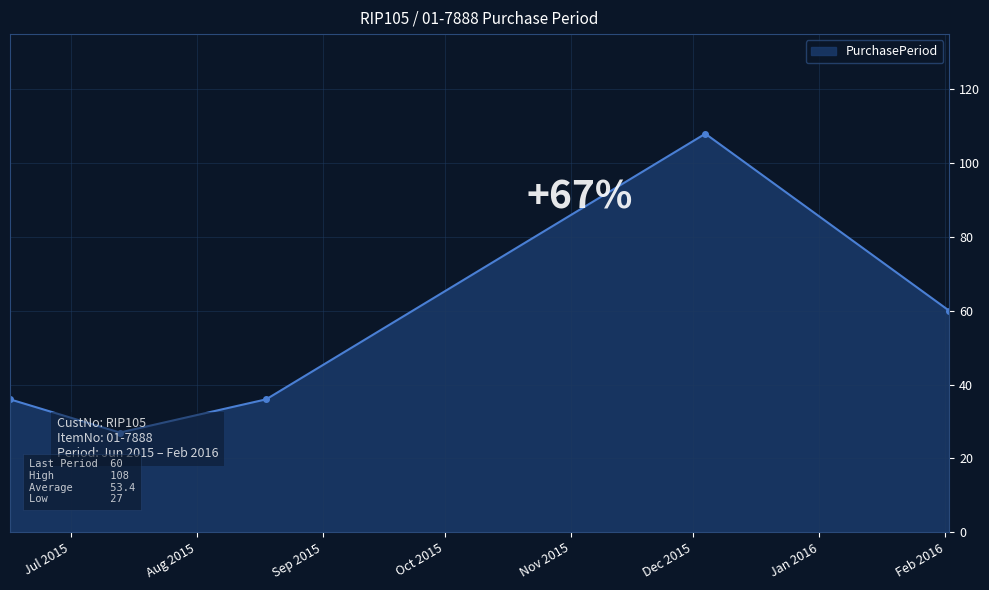

Rank the categories by value from lowest to highest.

2015-07-13, 2015-06-16, 2015-08-18, 2016-02-02, 2015-12-04